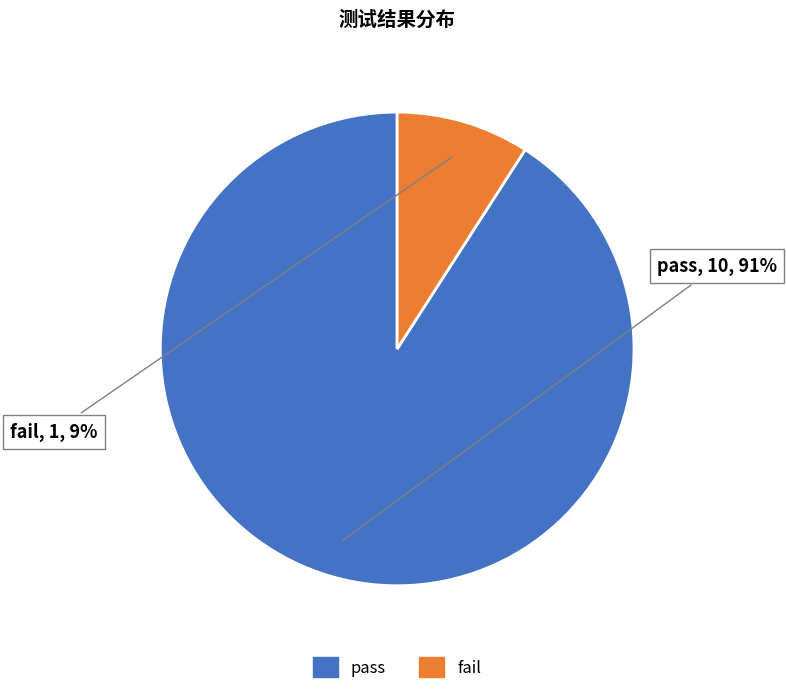

Count the number of slices in the pie.

2